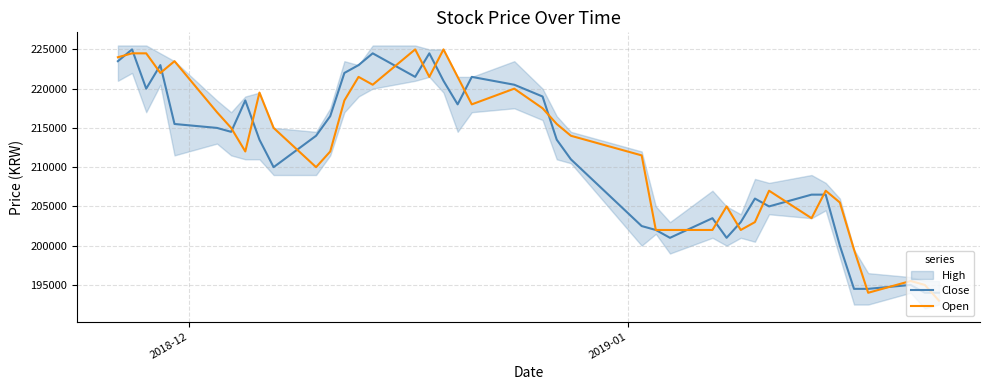

List the series in order of their overall mean, highest first.

Open, Close